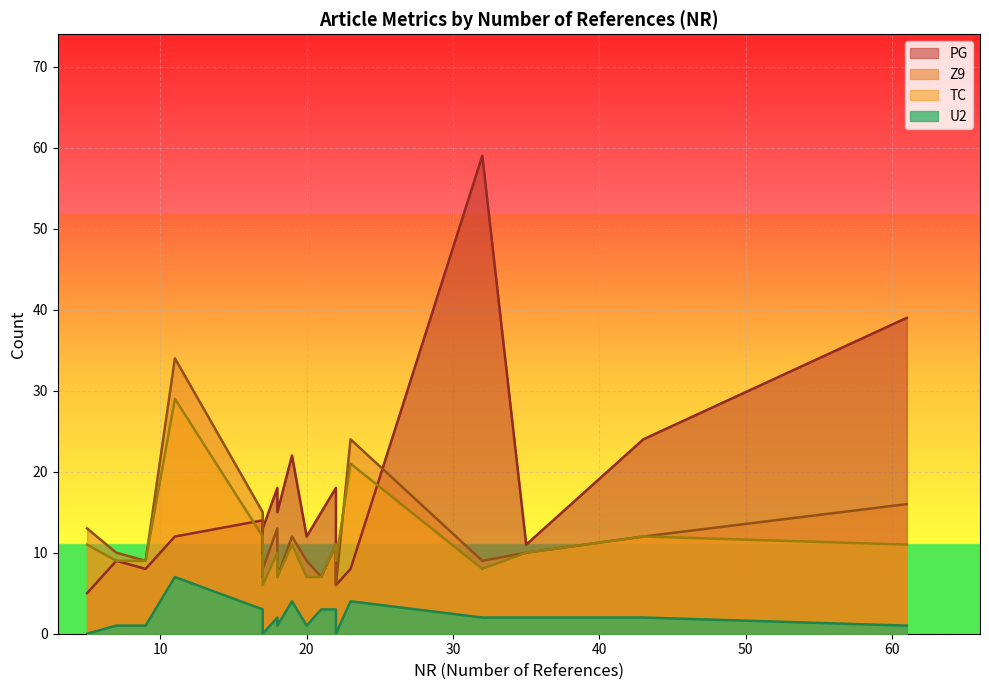

At which label does Z9 first exceed 10?

11